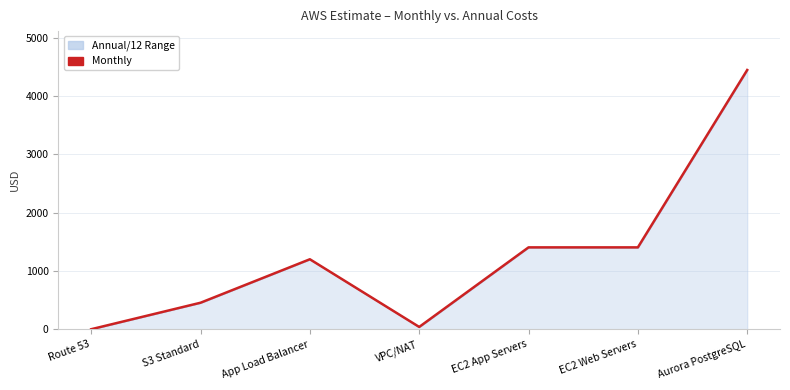

How many series are shown in this chart?

1